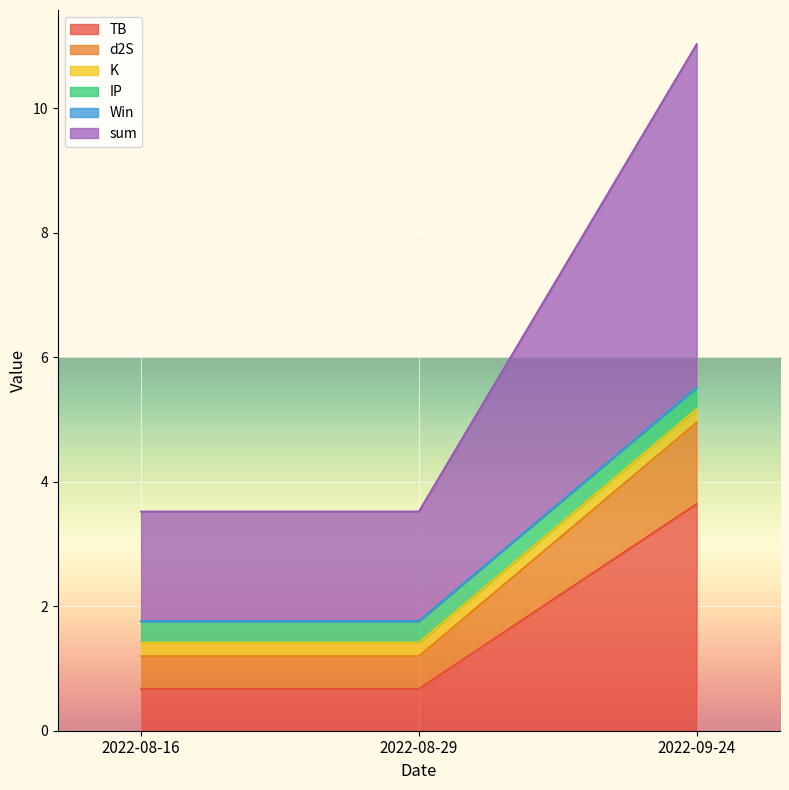

Where is d2S nearest to the value 2?

2022-08-16